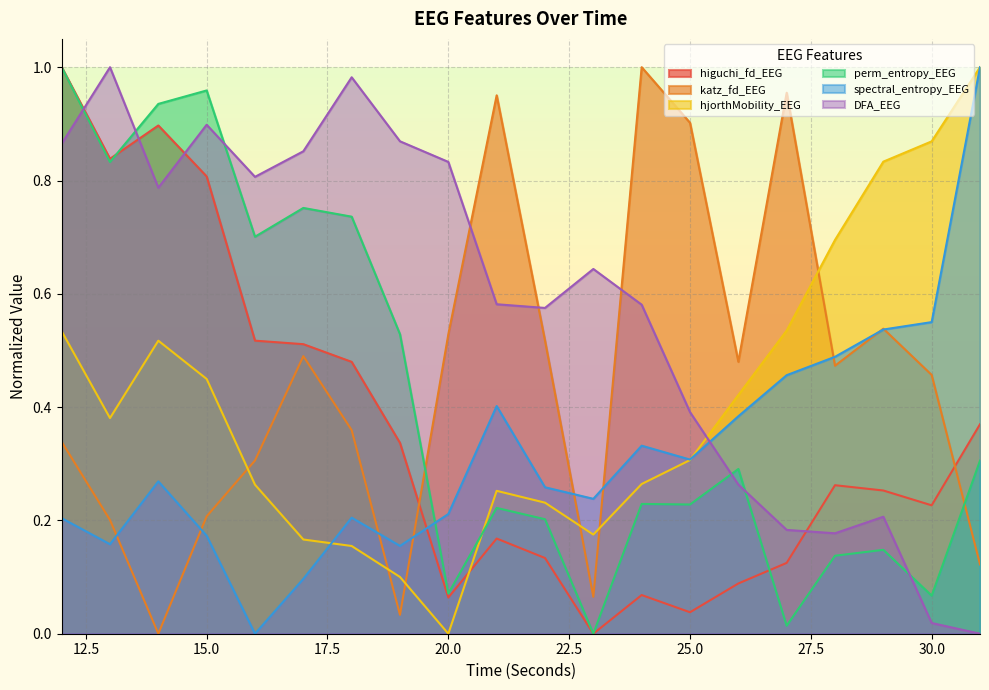

How many lines are shown in the chart?

6